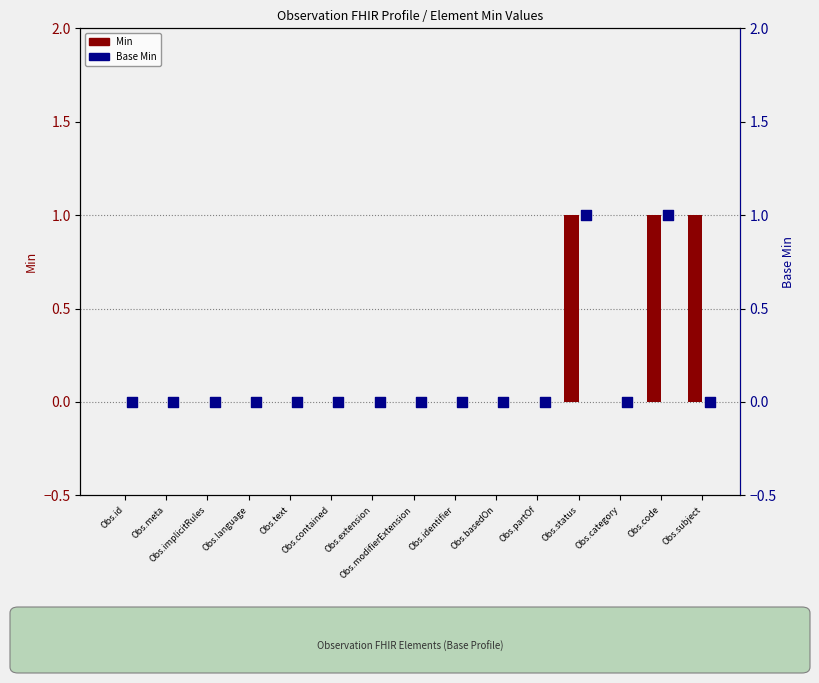

Which series has the largest total across all categories?

Min